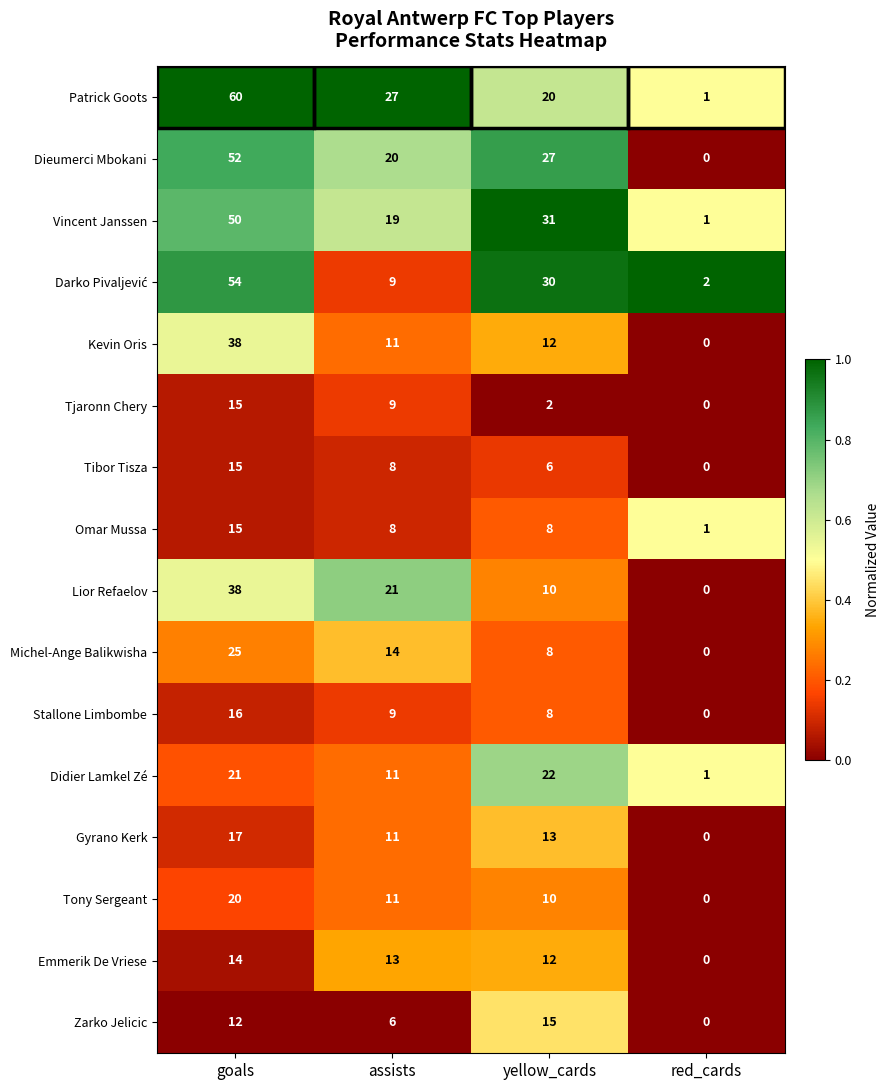

Rank the categories by Patrick Goots value from lowest to highest.

red_cards, yellow_cards, assists, goals